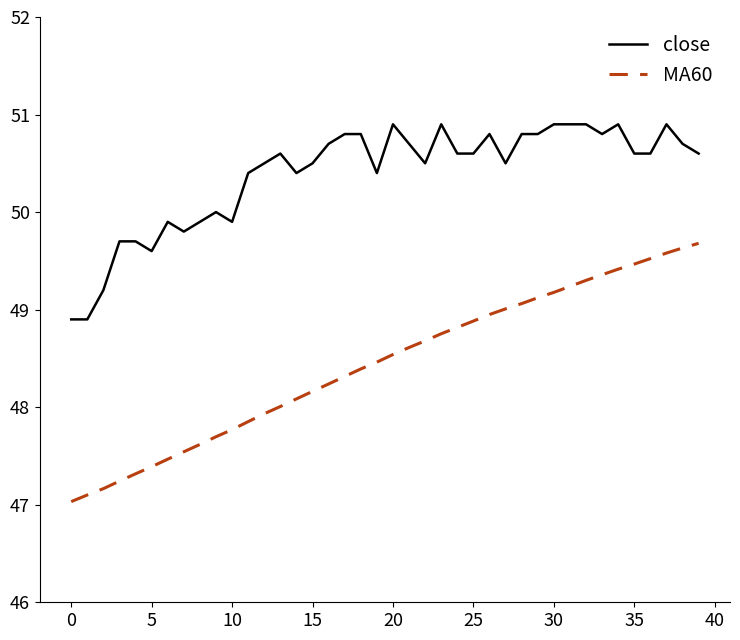

Is this an area chart (filled region under the line)?

No